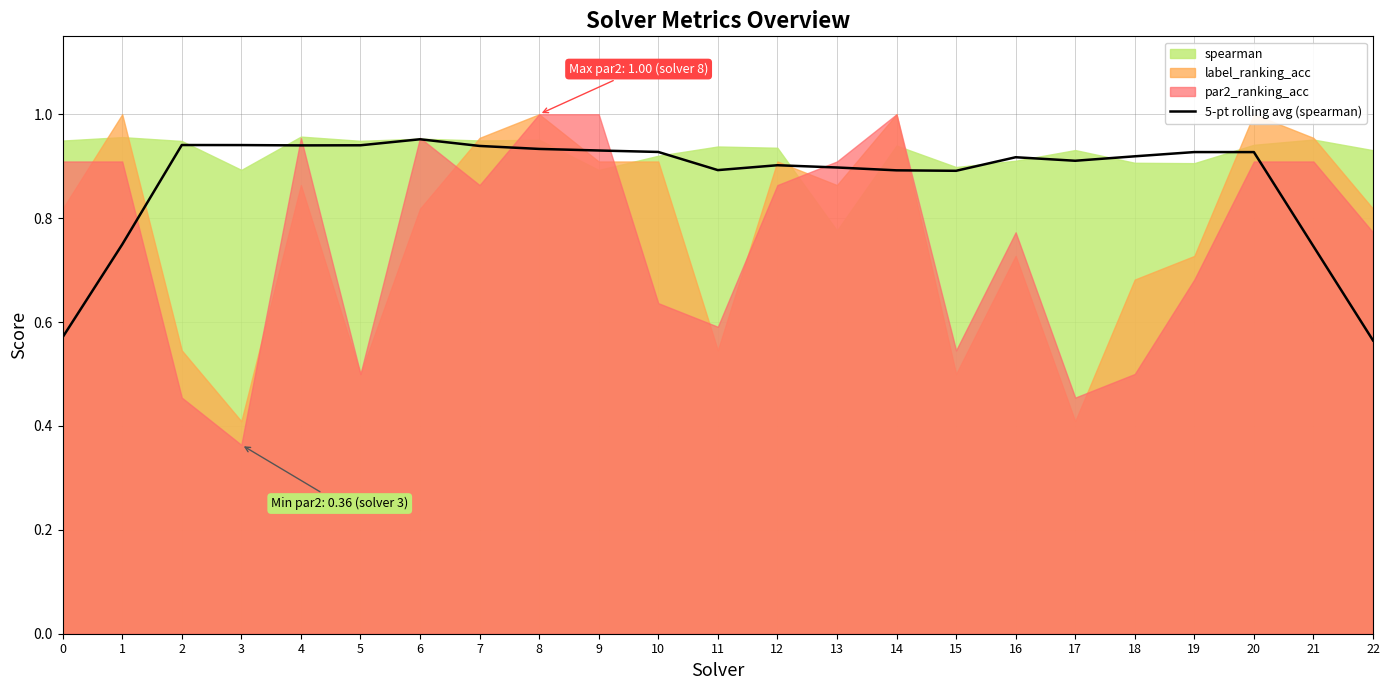

What is the value of the 5th point from the left?

0.9